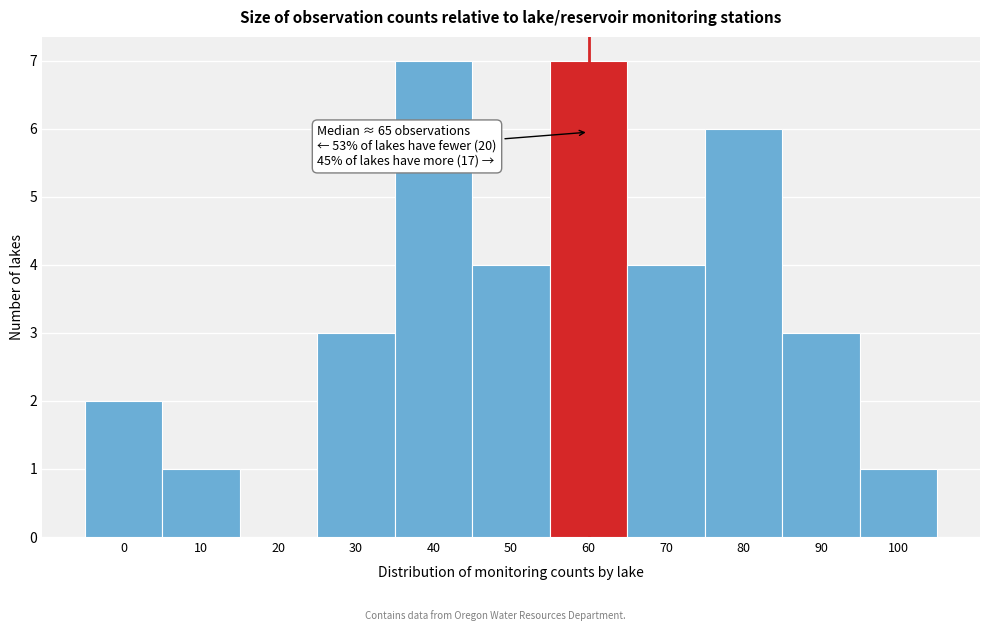

Reading left to right, extract all data points from this chart.

0=2	10=1	20=0	30=3	40=7	50=4	60=7	70=4	80=6	90=3	100=1